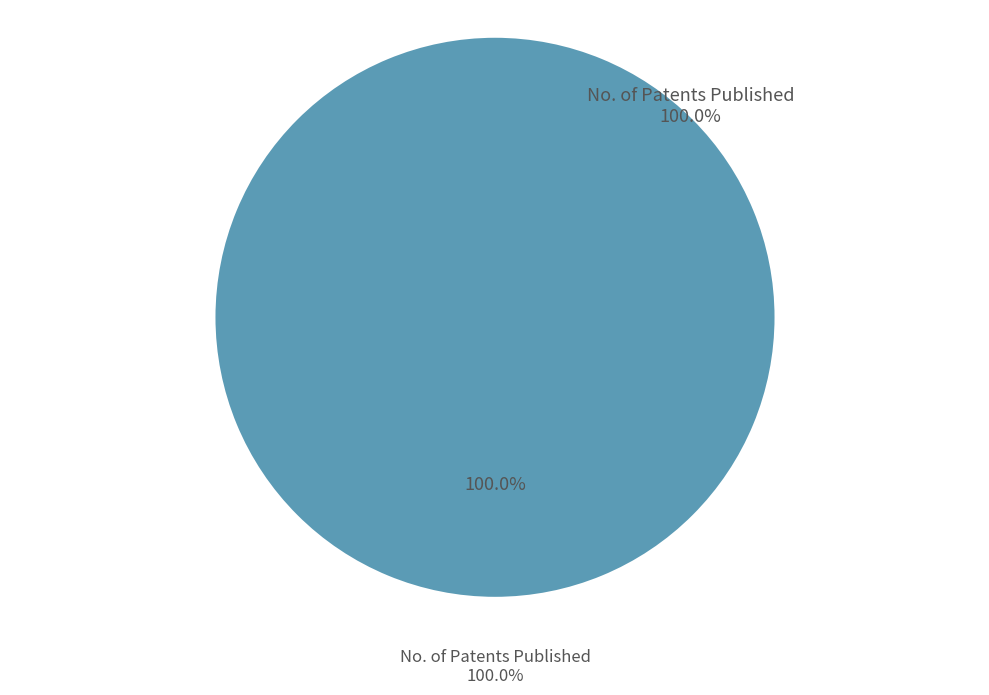

Which slice represents more than half of the pie?

No. of Patents Published